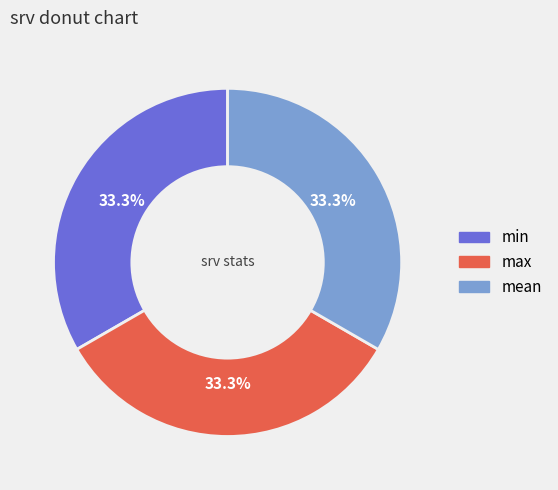

What percentage is the min slice, to the nearest percent?

33%